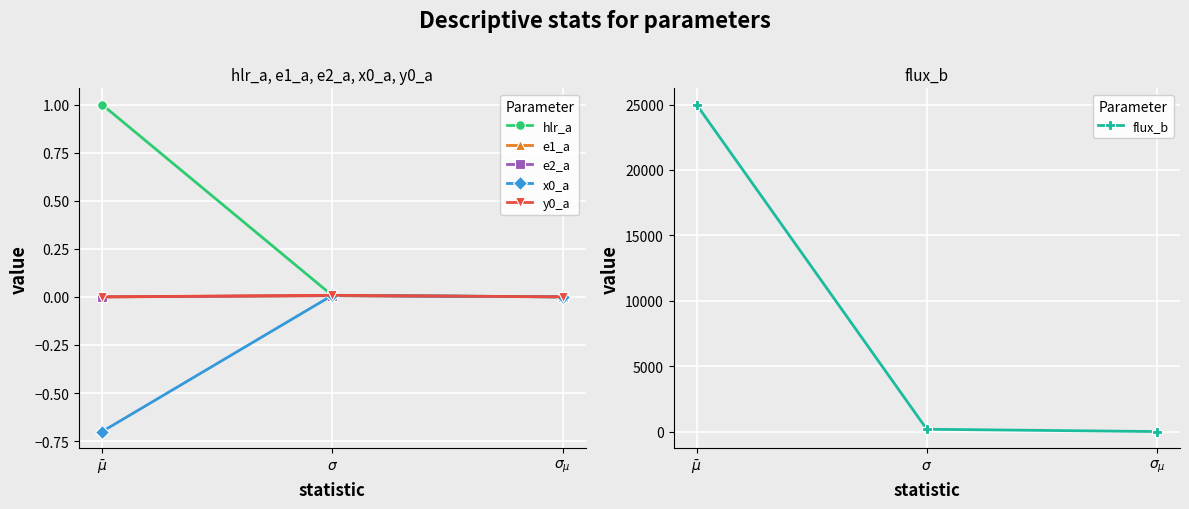

Between $\bar\mu$ and $\sigma_{\mu}$, which series saw the biggest shift?

flux_b